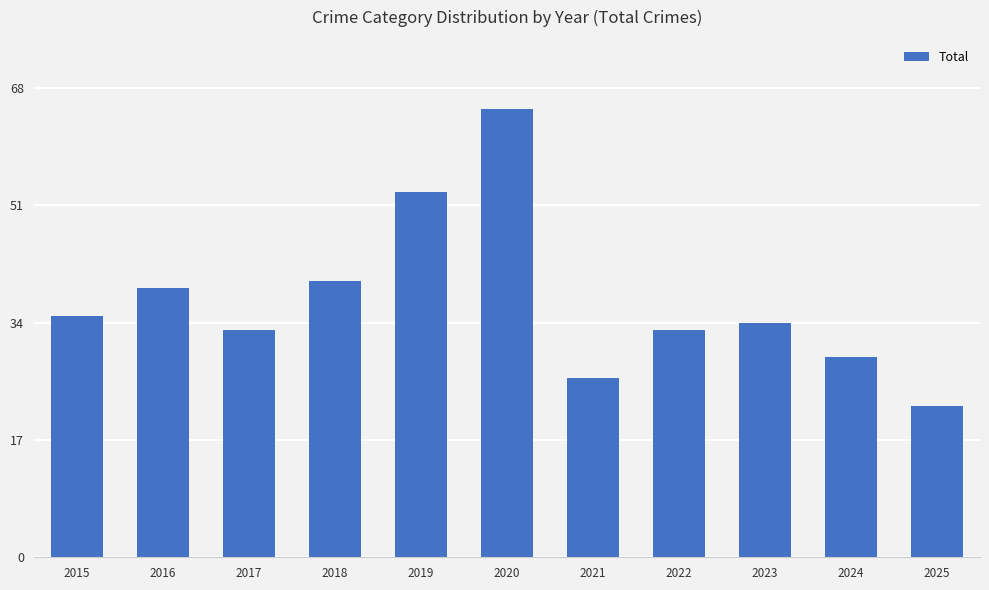

The value at 2018 is 63. True or false?

False